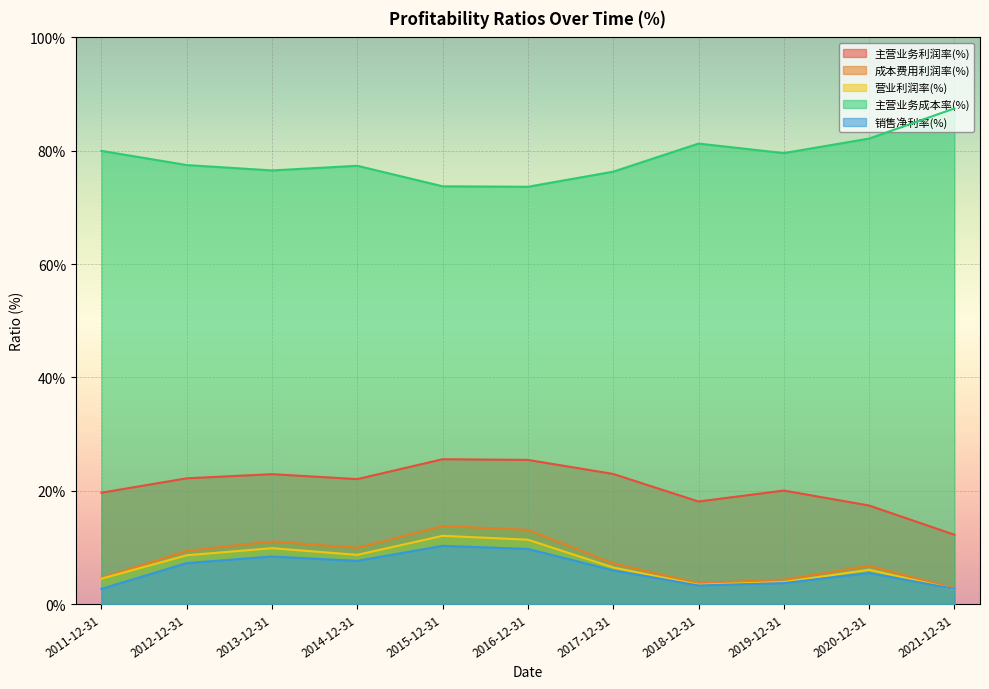

True or false: 销售净利率(%) has a value of 4.0 at 2017-12-31.

False